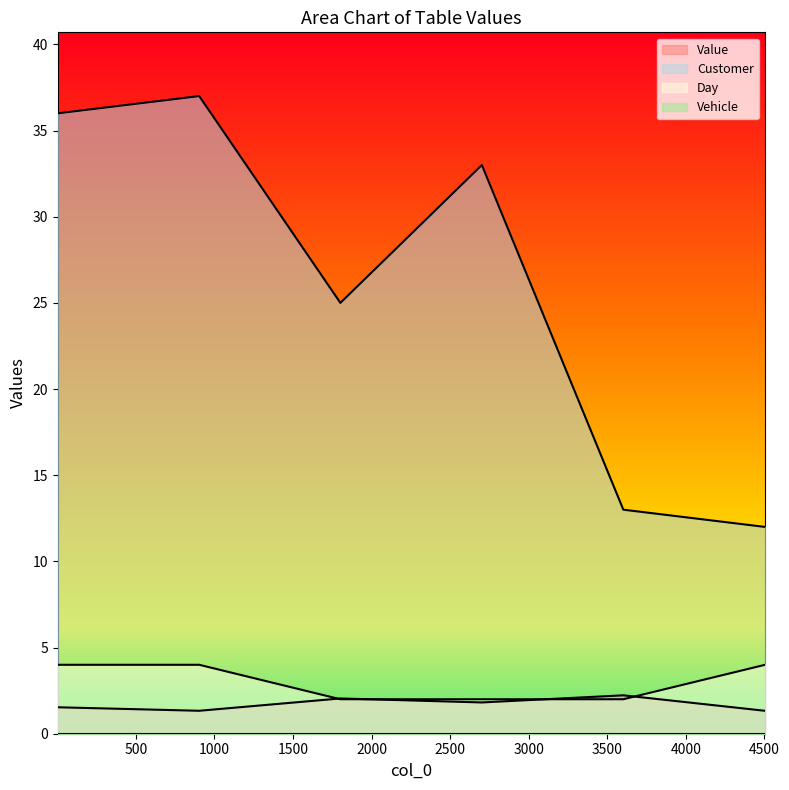

What is the difference between the maximum and minimum values in the Customer series?

25.0